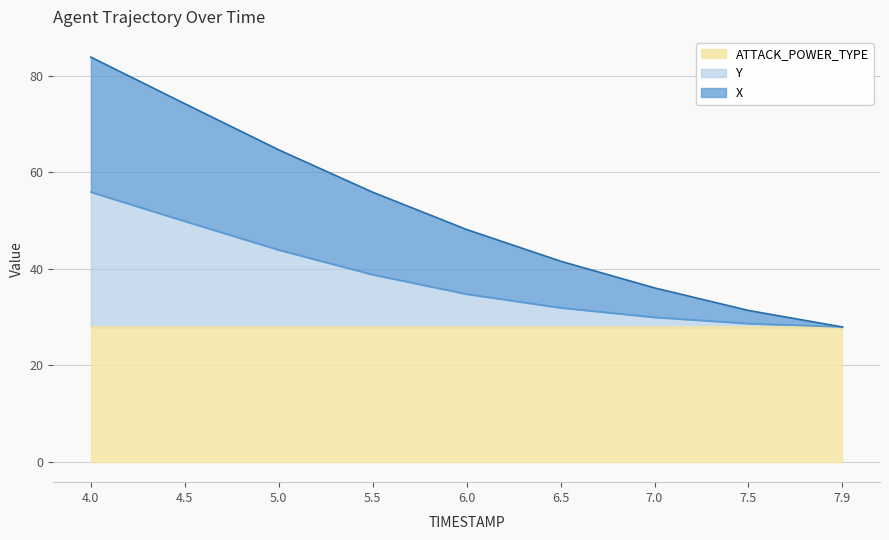

At which category is the sum across all series the highest?

4.0